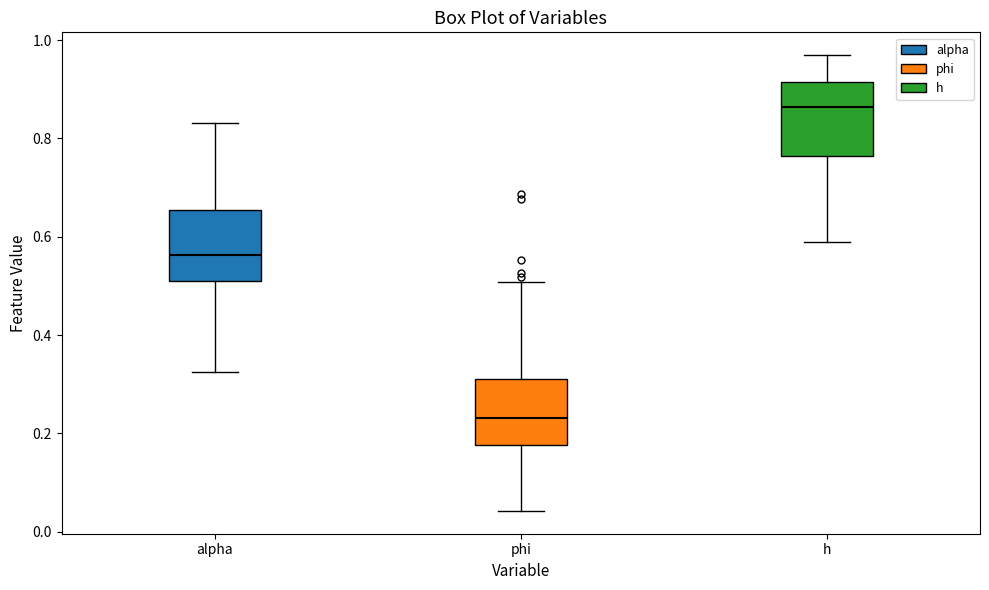

Where does the median line of the box for alpha sit on the y-axis? The values are not printed on the chart, so give them approximately, as read against the axis.

0.56